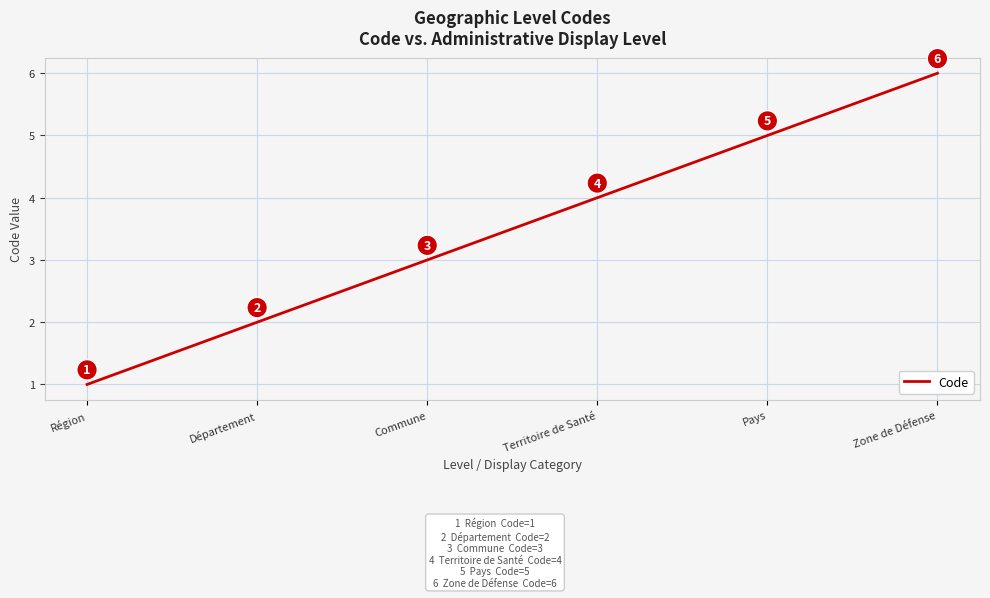

Where is the data nearest to the value 3?

Commune